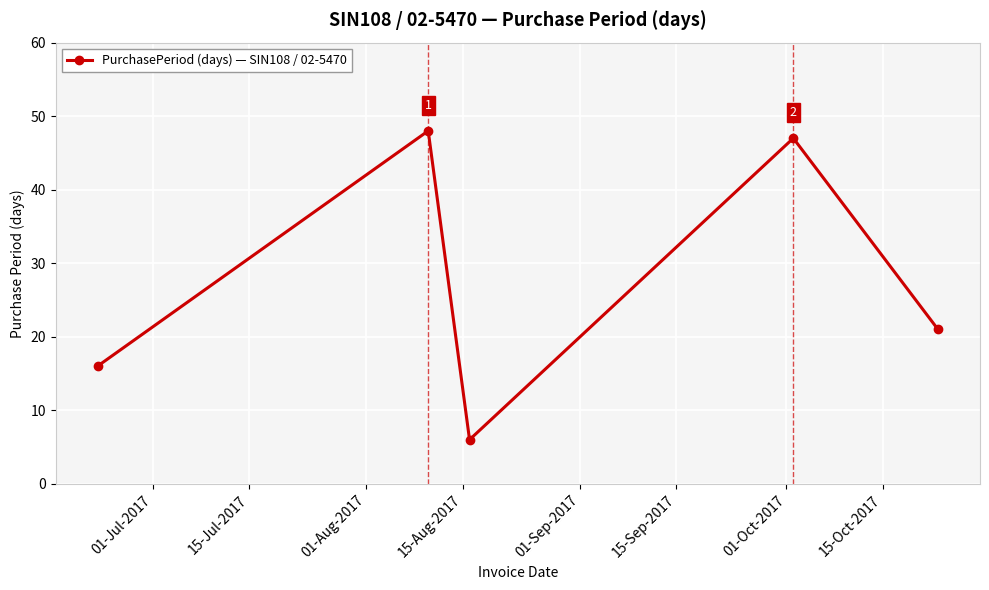

Reading left to right, list all the values displayed in this chart.

16	48	6	47	21